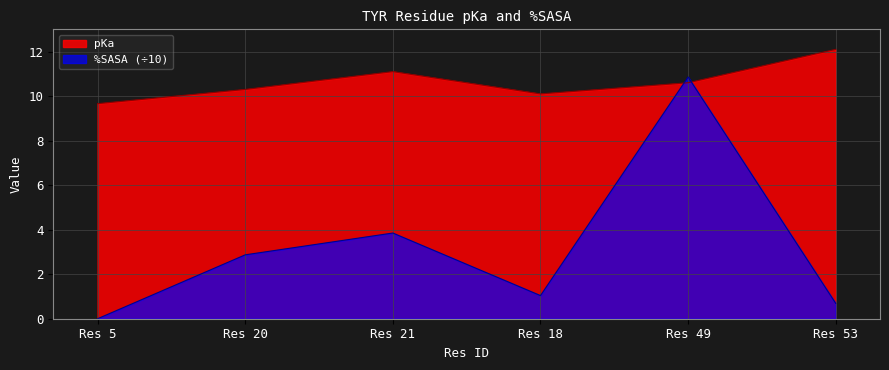

True or false: pKa has a value of 10.1 at Res 18.

True